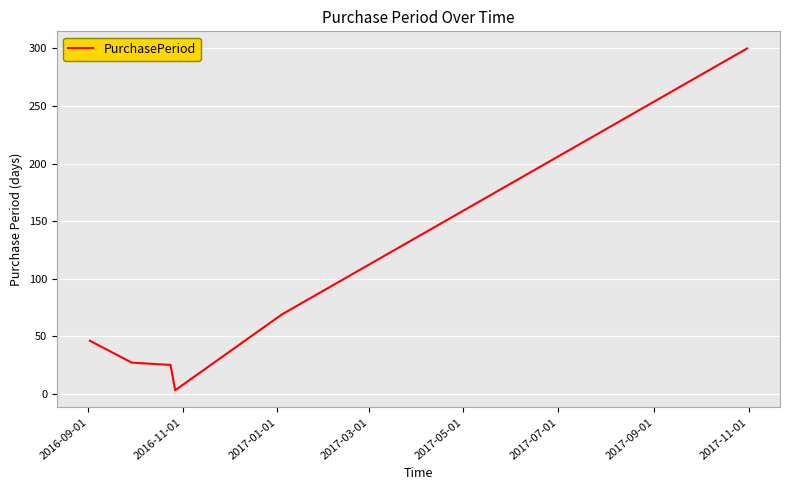

What is the sum of all values?

470